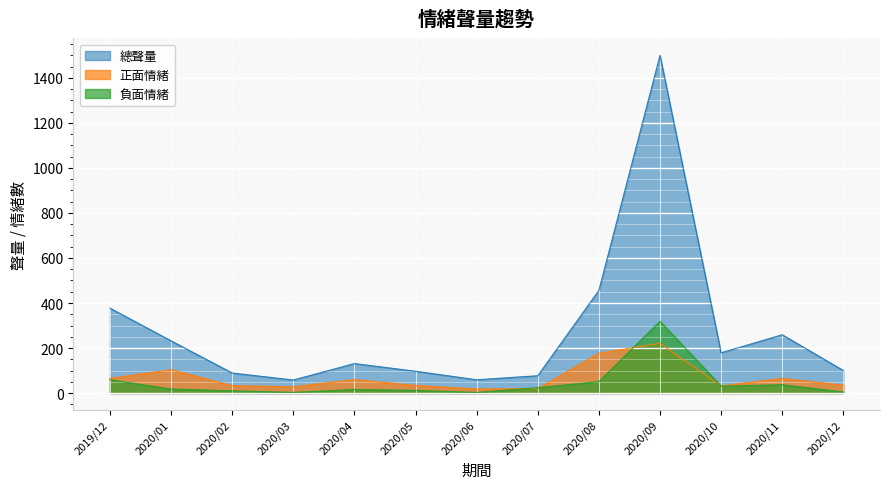

What position from the right is 2020/06?

7